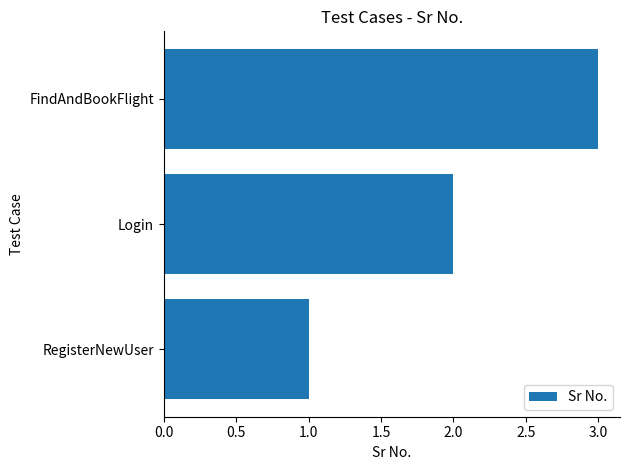

The chart shows a value of 3 at Login. True or false?

False